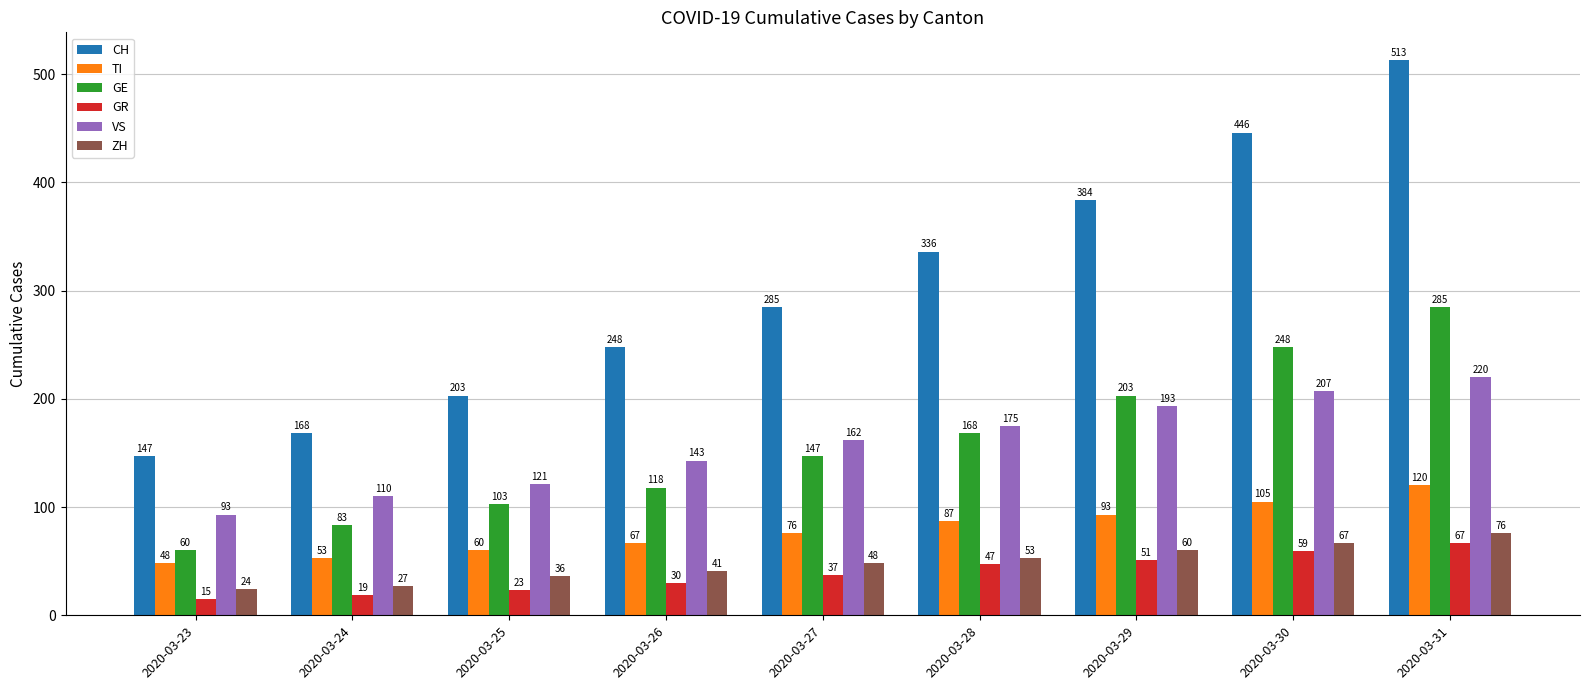

At which label is CH closest to 330?

2020-03-28